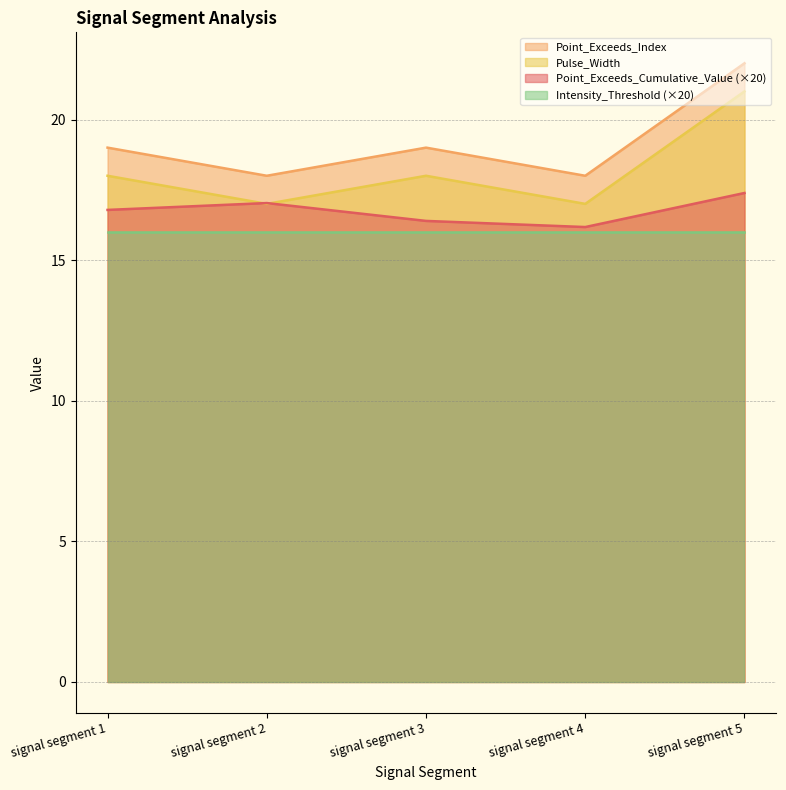

How many lines are shown in the chart?

4